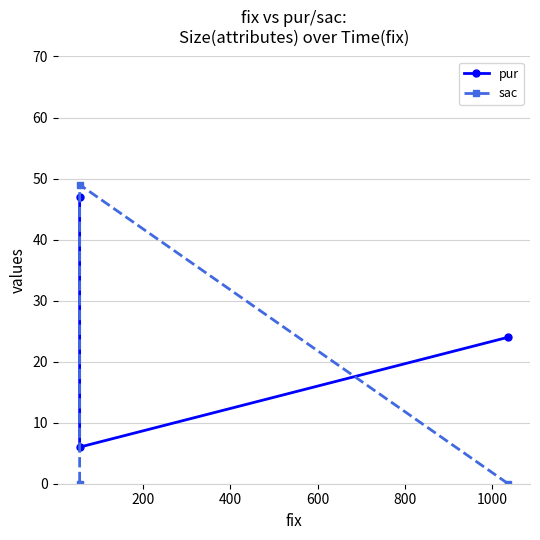

What is the average value of the sac series?

16